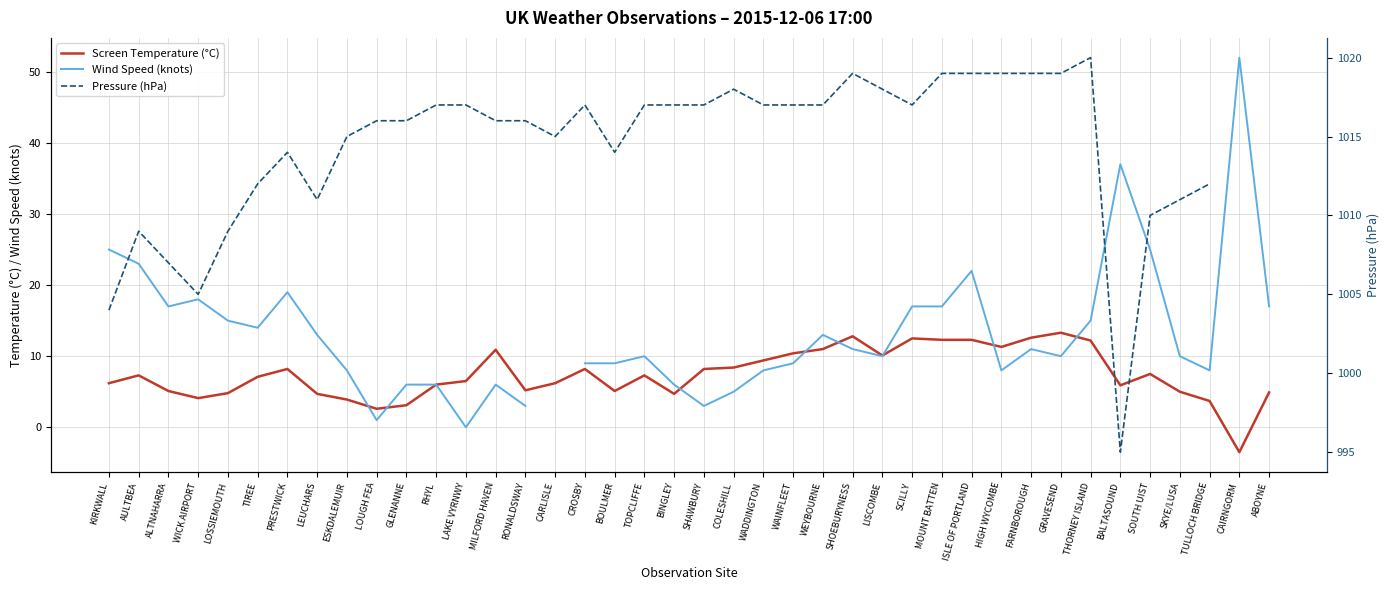

What is the greatest value displayed?

1020.0